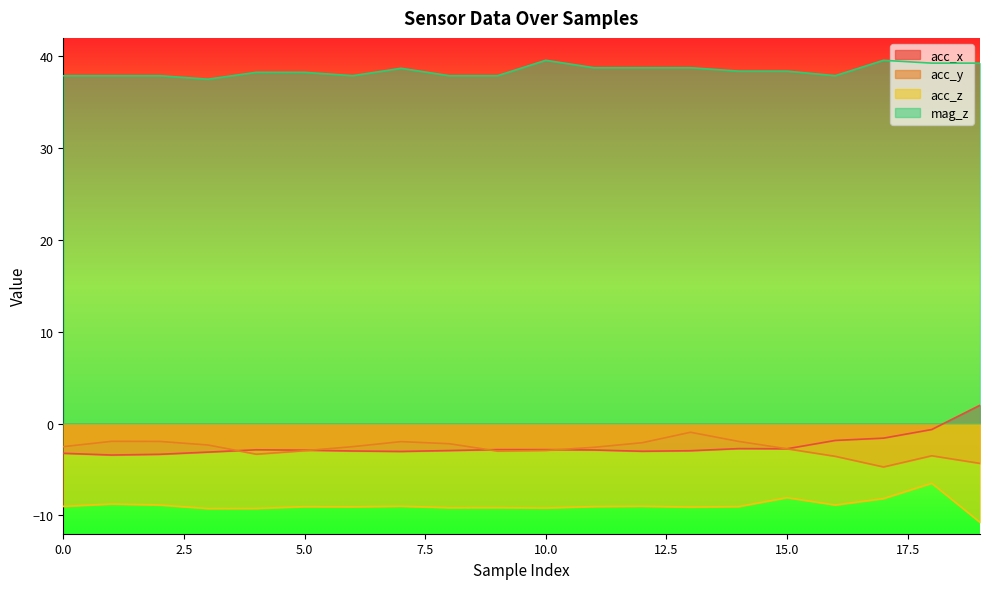

Reading left to right, list all the values displayed in this chart.

acc_x: 0=-3.2	1=-3.4	2=-3.4	3=-3.1	4=-2.9	5=-2.9	6=-3.0	7=-3.0	8=-2.9	9=-2.8	10=-2.8	11=-2.9	12=-3.0	13=-3.0	14=-2.7	15=-2.8	16=-1.8	17=-1.6	18=-0.7	19=2.0
acc_y: 0=-2.5	1=-1.9	2=-1.9	3=-2.3	4=-3.3	5=-3.0	6=-2.5	7=-2.0	8=-2.2	9=-3.0	10=-2.9	11=-2.6	12=-2.1	13=-0.9	14=-1.9	15=-2.8	16=-3.6	17=-4.7	18=-3.5	19=-4.3
acc_z: 0=-9.0	1=-8.8	2=-8.9	3=-9.3	4=-9.2	5=-9.1	6=-9.1	7=-9.0	8=-9.2	9=-9.2	10=-9.2	11=-9.0	12=-9.0	13=-9.1	14=-9.0	15=-8.1	16=-8.9	17=-8.2	18=-6.5	19=-10.8
mag_z: 0=37.9	1=37.9	2=37.9	3=37.5	4=38.2	5=38.2	6=37.9	7=38.7	8=37.9	9=37.9	10=39.6	11=38.8	12=38.8	13=38.8	14=38.4	15=38.4	16=37.9	17=39.6	18=39.2	19=39.2